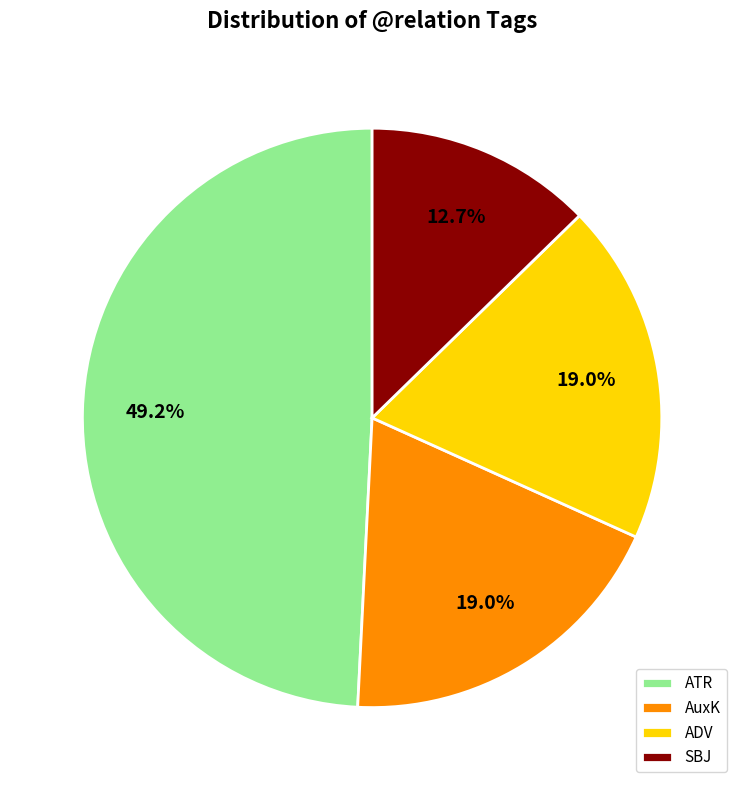

Is the sum of AuxK and ADV greater than half?

No